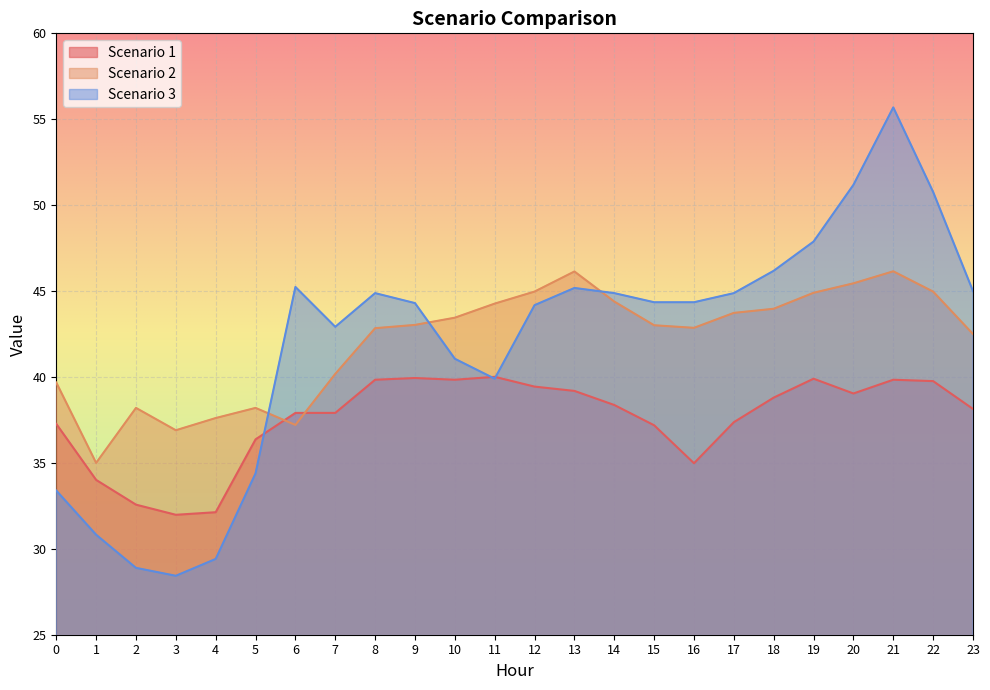

After their last crossing, which series has the higher values: Scenario 2 or Scenario 3?

Scenario 3